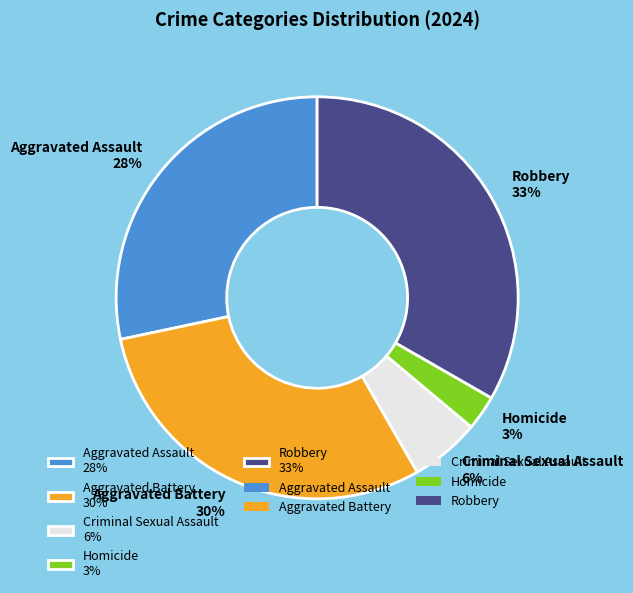

Combined, do Robbery and Aggravated Assault account for over 50%?

Yes